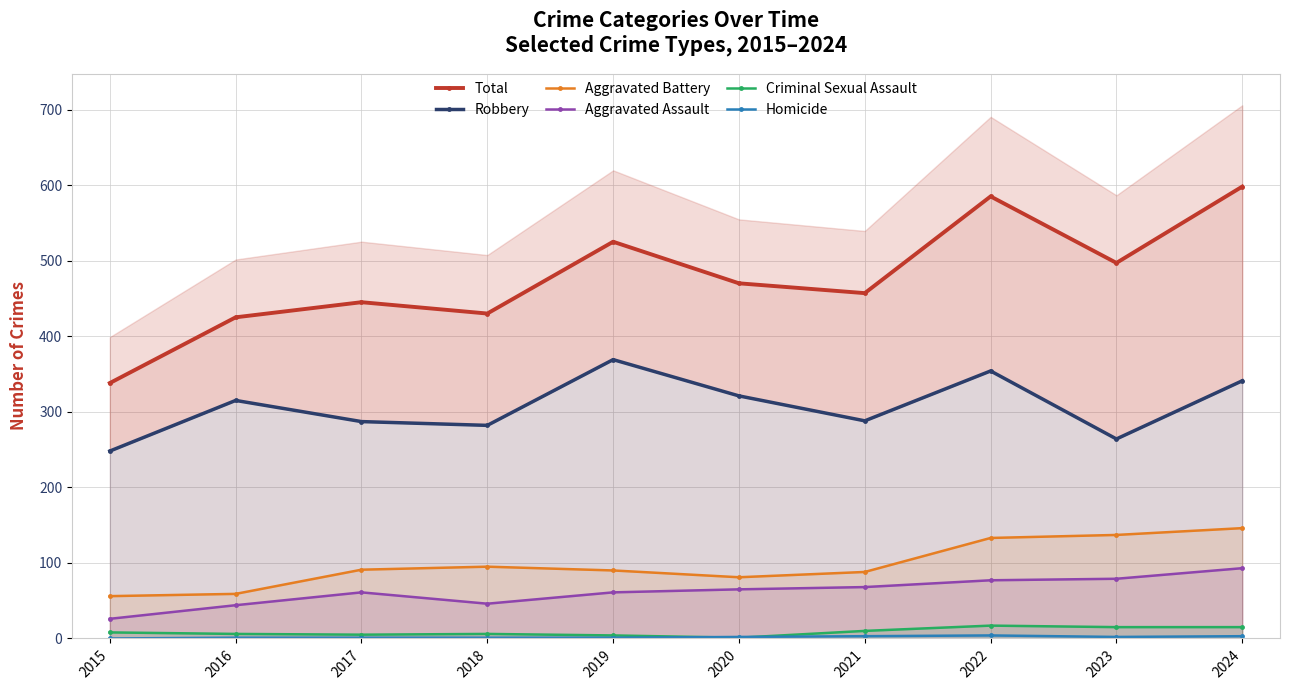

How many distinct data groups are displayed?

6